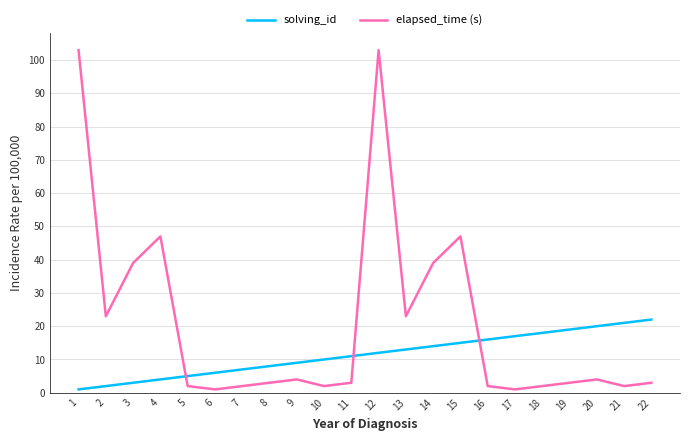

Which series has the widest spread of values?

elapsed_time (s)